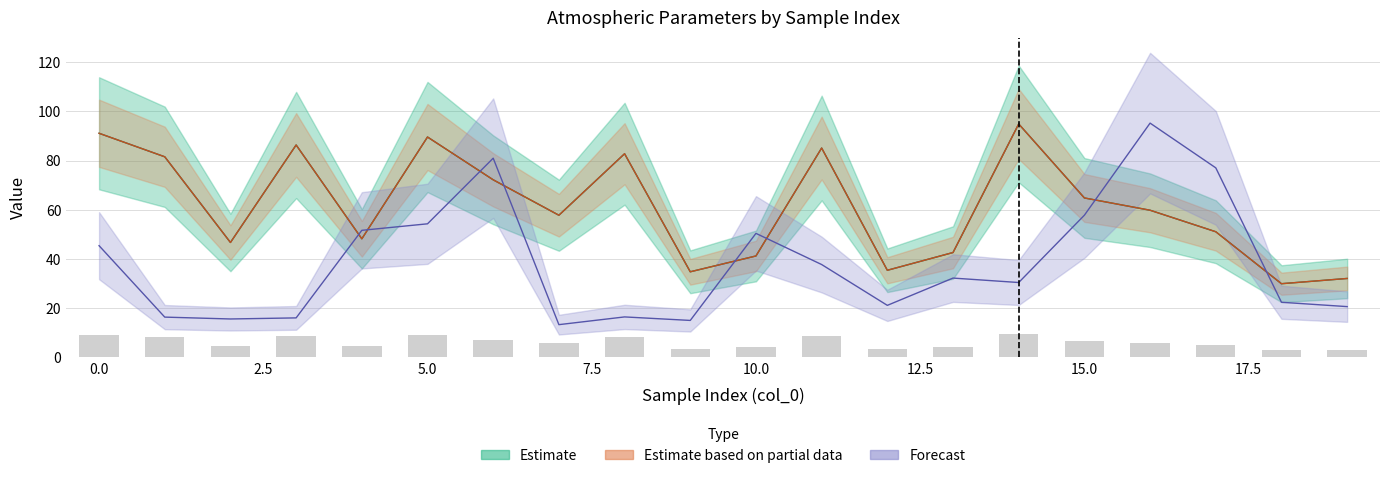

How many data points does each series have?

20